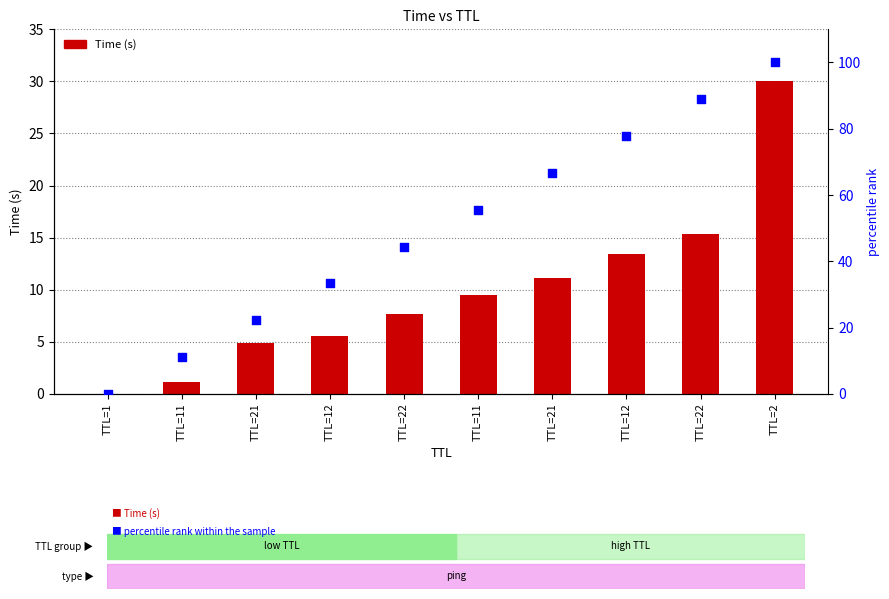

What is the total value across all series at TTL=11?

12.3